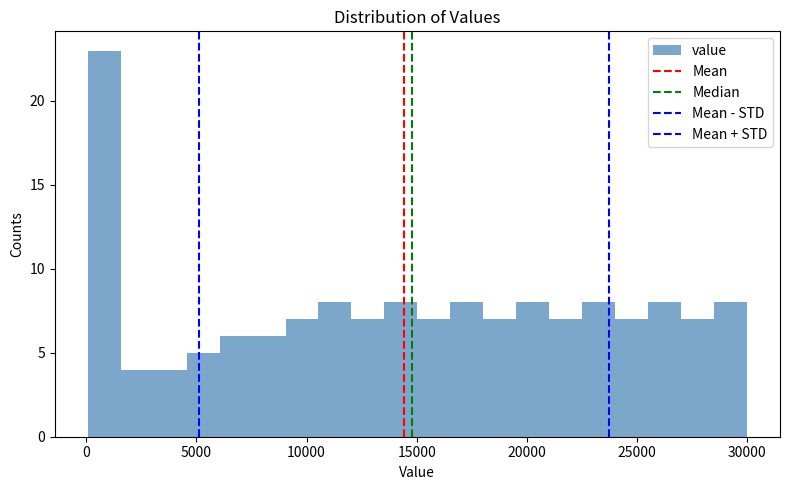

Read against the x-axis, roughly where is the centre of the tallest bar?

1000